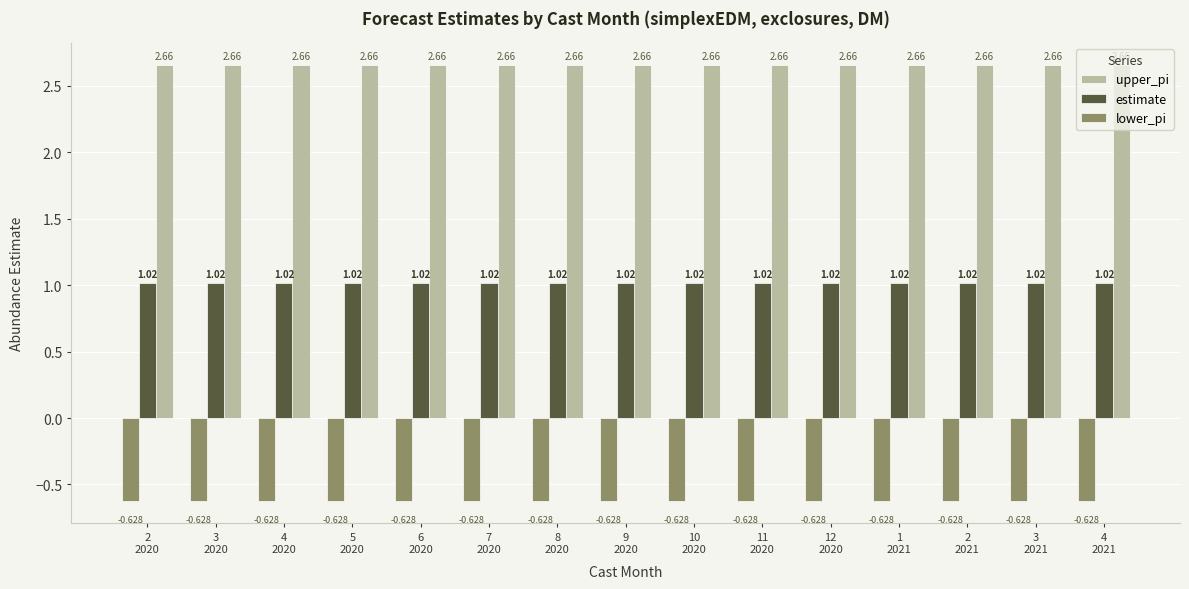

List the series in order of their overall mean, highest first.

upper_pi, estimate, lower_pi